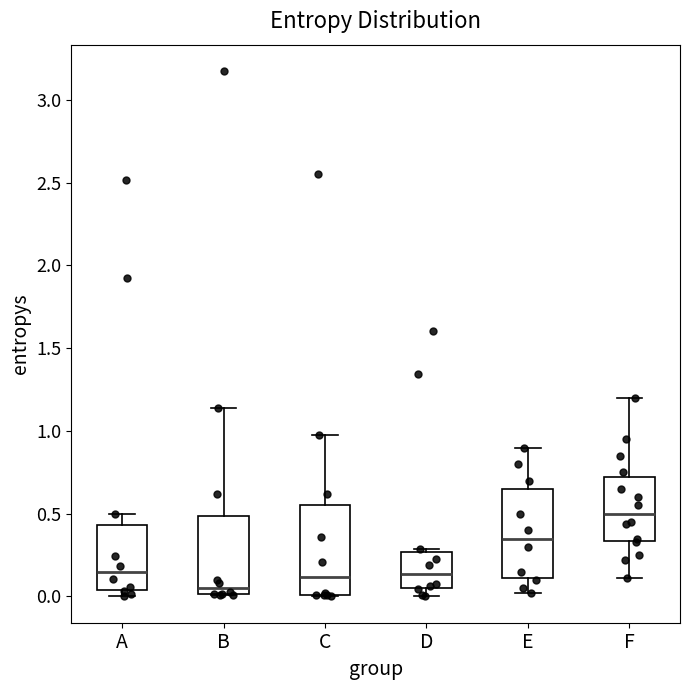

Reading left to right, transcribe this box plot: for each box, give where its median line is, the range the box spans, and where its two whiskers end, as read against the y-axis. The values are not printed on the chart, so give them approximately, as read against the axis.

A: median 0.15, box 0.05 to 0.45, whiskers 0.00 to 0.50
B: median 0.05, box 0.00 to 0.50, whiskers 0.00 to 1.15
C: median 0.10, box 0.00 to 0.55, whiskers 0.00 to 1.00
D: median 0.15, box 0.05 to 0.25, whiskers 0.00 to 0.30
E: median 0.35, box 0.10 to 0.65, whiskers 0.00 to 0.90
F: median 0.50, box 0.35 to 0.75, whiskers 0.10 to 1.20